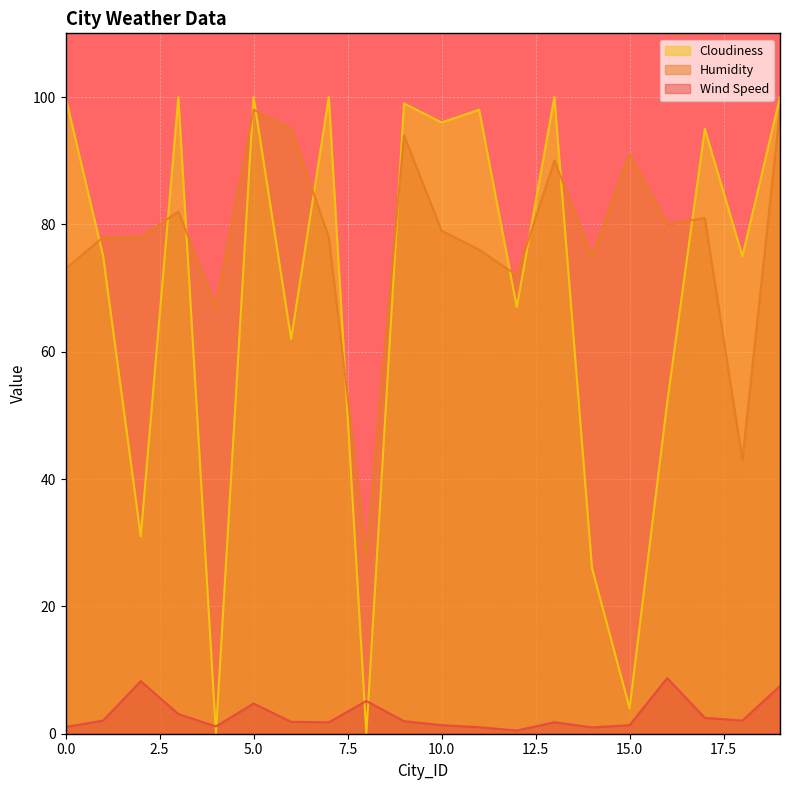

Reading left to right, list all the values displayed in this chart.

Wind Speed: 0=1.1	1=2.1	2=8.3	3=3.1	4=1.1	5=4.7	6=1.9	7=1.8	8=5.1	9=2.0	10=1.3	11=1.0	12=0.5	13=1.8	14=1.0	15=1.3	16=8.7	17=2.5	18=2.1	19=7.5
Humidity: 0=73.0	1=78.0	2=78.0	3=82.0	4=67.0	5=98.0	6=95.0	7=78.0	8=28.0	9=94.0	10=79.0	11=76.0	12=72.0	13=90.0	14=75.0	15=91.0	16=80.0	17=81.0	18=43.0	19=98.0
Cloudiness: 0=100.0	1=75.0	2=31.0	3=100.0	4=0.0	5=100.0	6=62.0	7=100.0	8=0.0	9=99.0	10=96.0	11=98.0	12=67.0	13=100.0	14=26.0	15=4.0	16=52.0	17=95.0	18=75.0	19=100.0